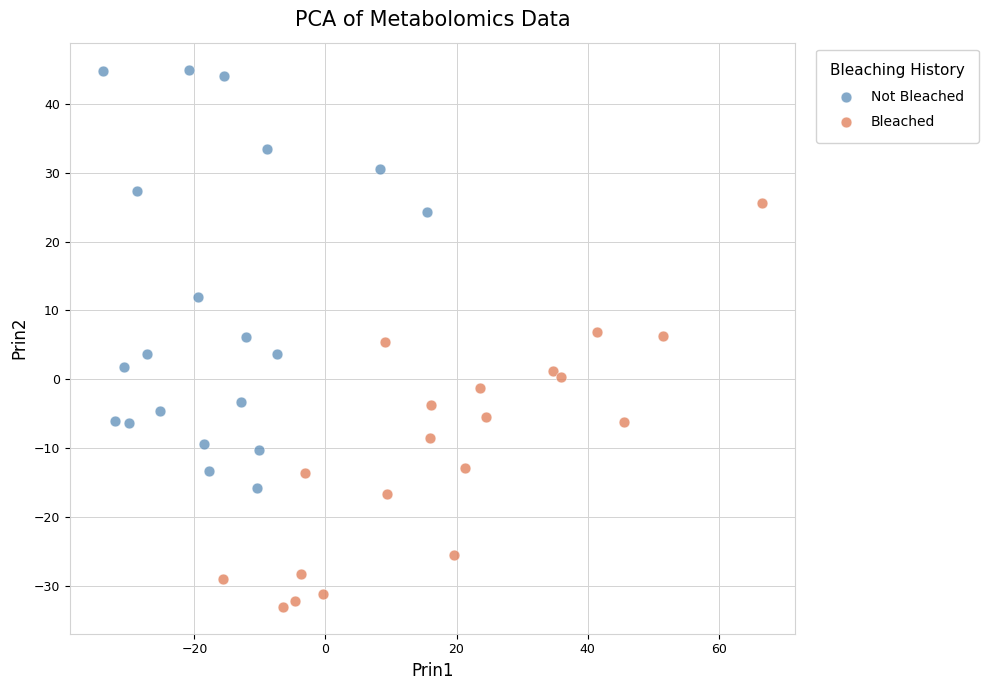

Which series reaches the minimum Y coordinate?

Bleached